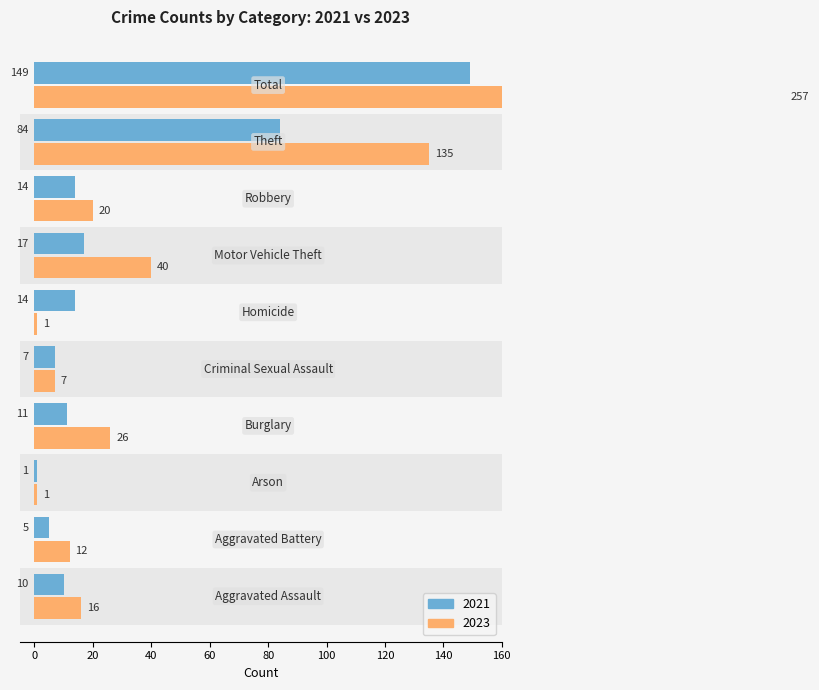

What is the minimum value shown in the chart?

1